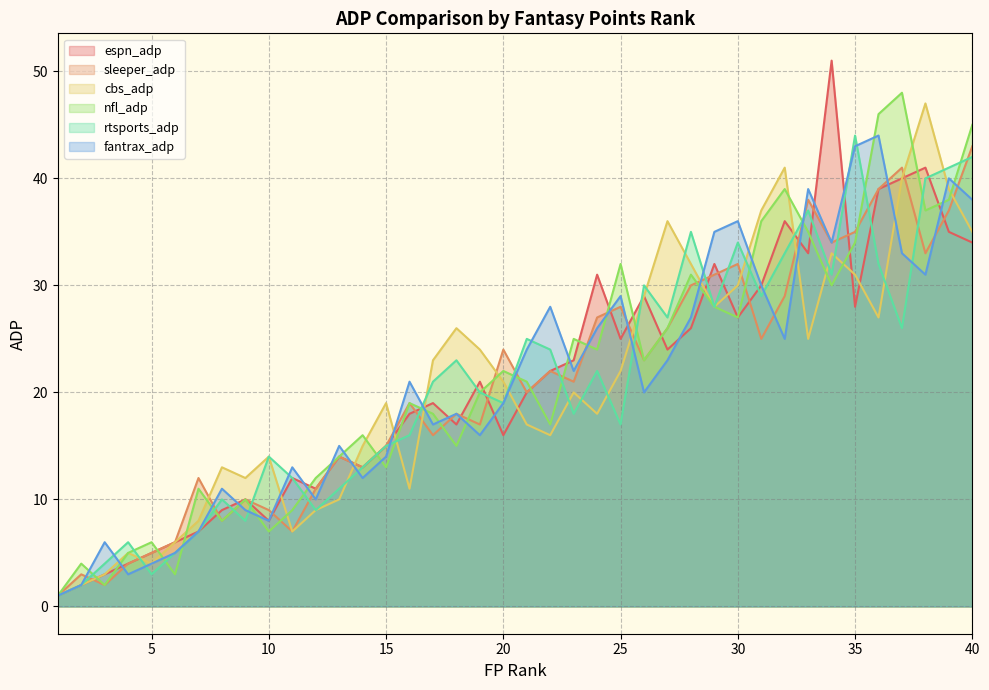

What are all the series names shown in the legend?

espn_adp, sleeper_adp, cbs_adp, nfl_adp, rtsports_adp, fantrax_adp